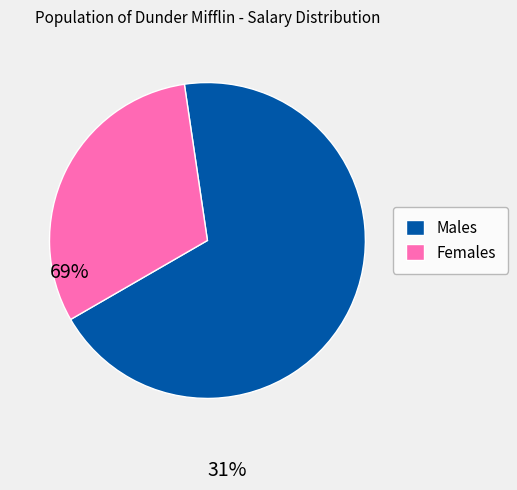

How many segments does this pie chart have?

2